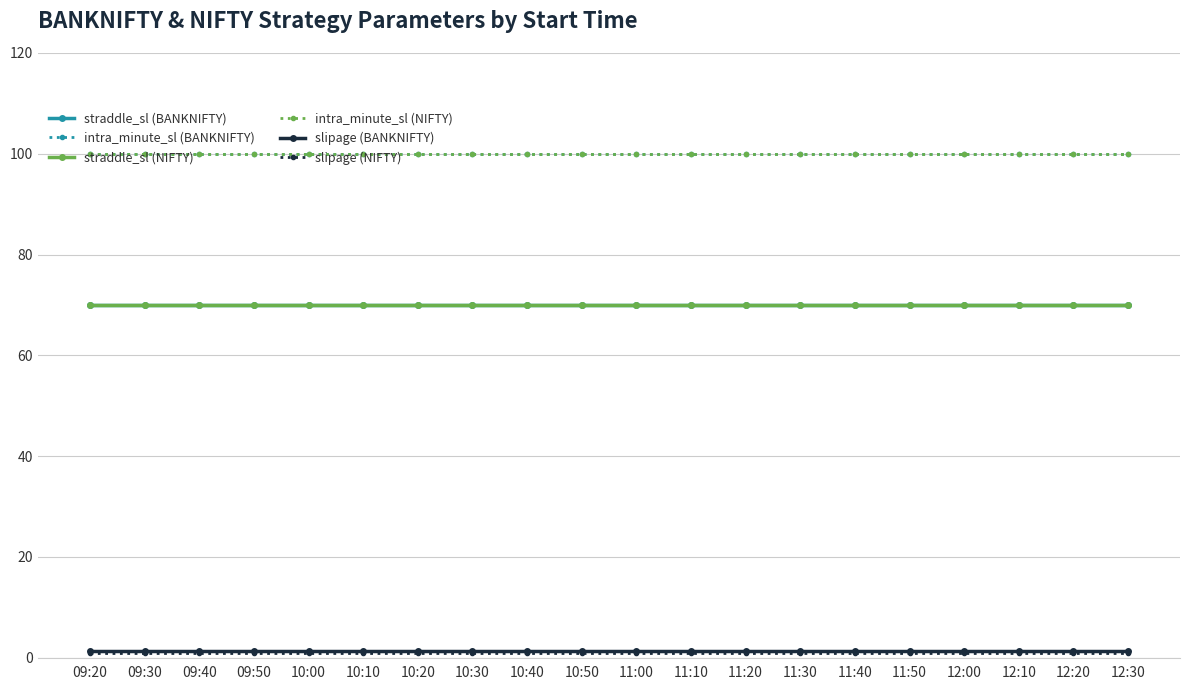

Does the chart have visible grid lines?

Yes